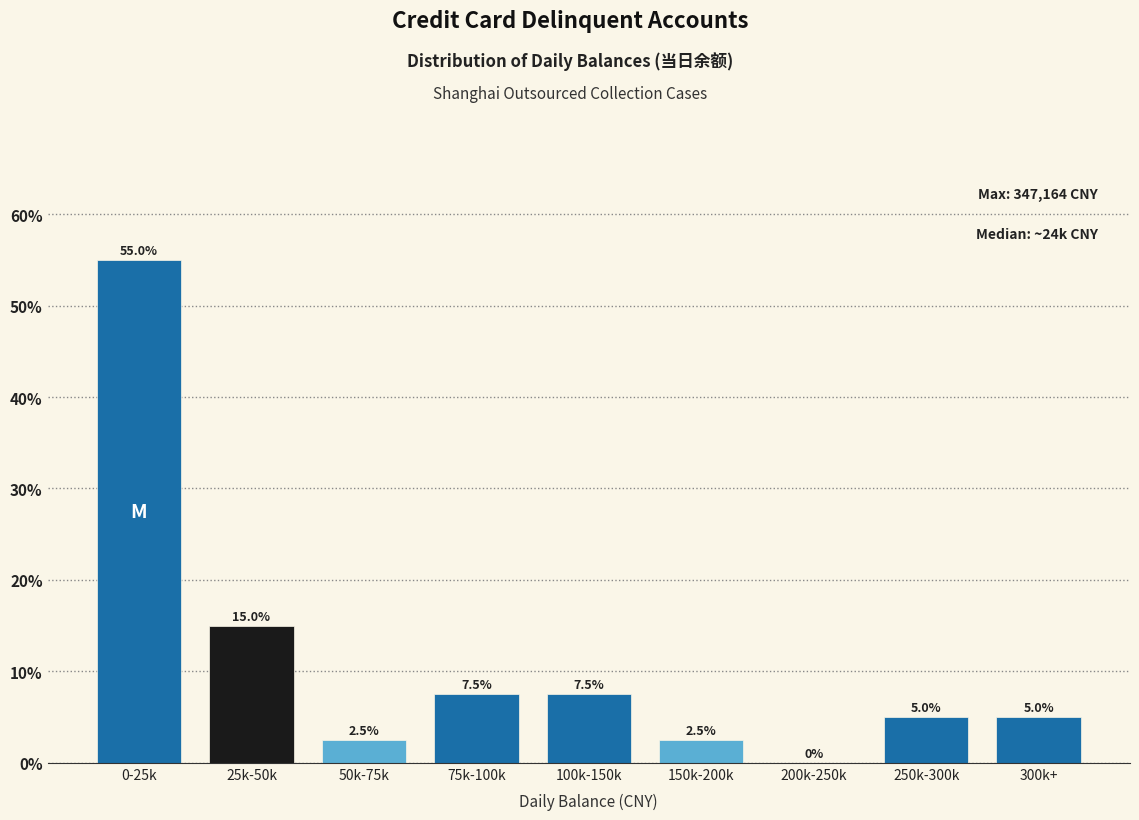

Reading right to left, extract all data points from this chart.

300k+=5.0	250k-300k=5.0	200k-250k=0.0	150k-200k=2.5	100k-150k=7.5	75k-100k=7.5	50k-75k=2.5	25k-50k=15.0	0-25k=55.0